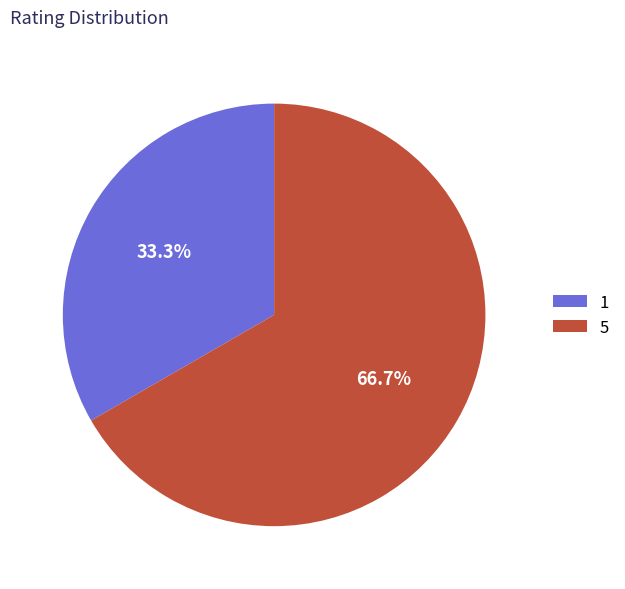

Which has a higher value, 5 or 1?

5